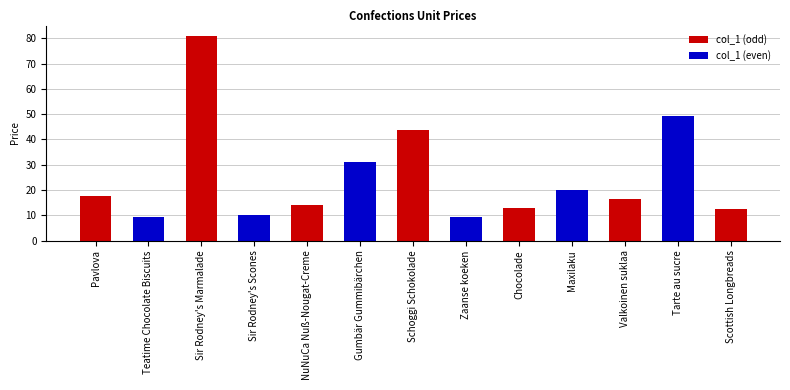

How many data points does each series have?

13